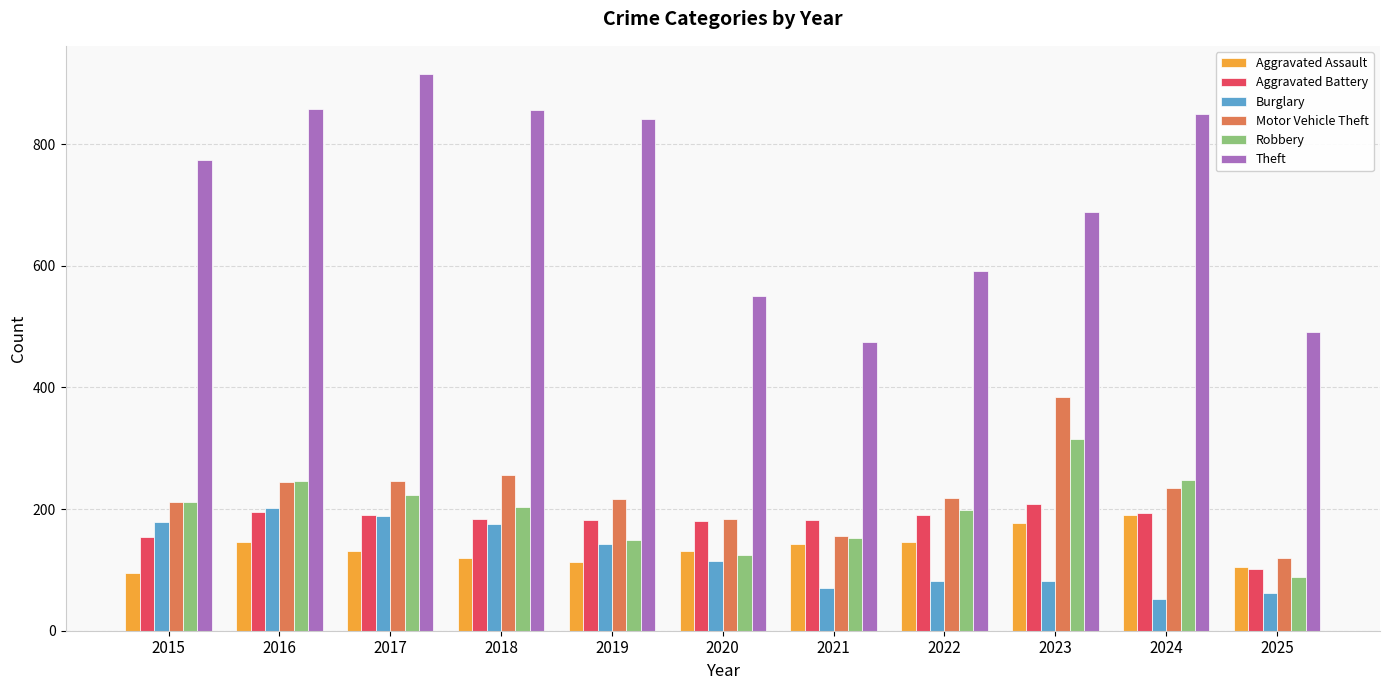

At which label does Aggravated Battery reach its minimum?

2025